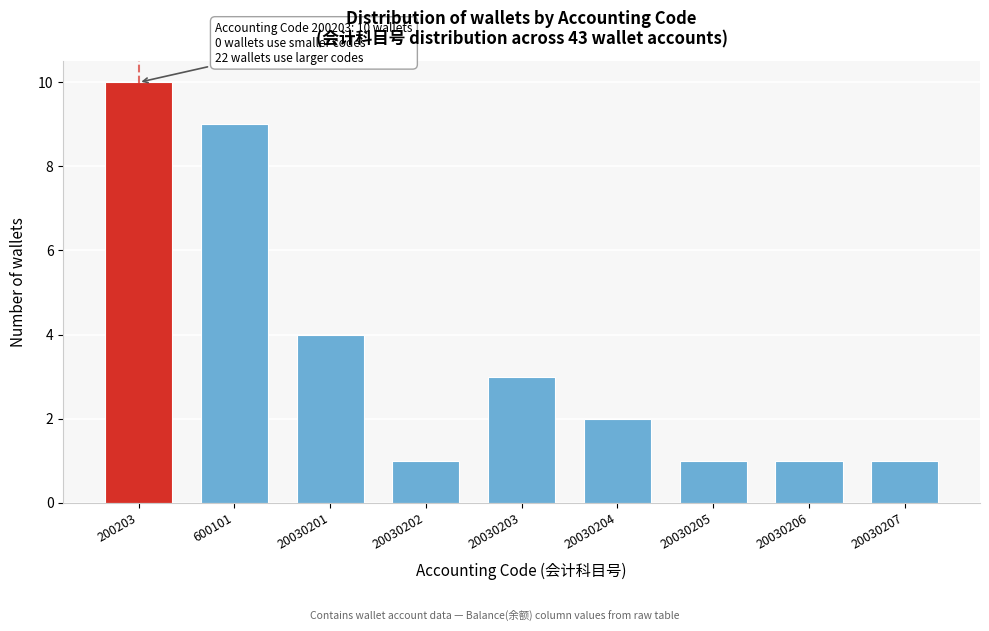

Reading left to right, transcribe all the data shown in this chart.

10	9	4	1	3	2	1	1	1